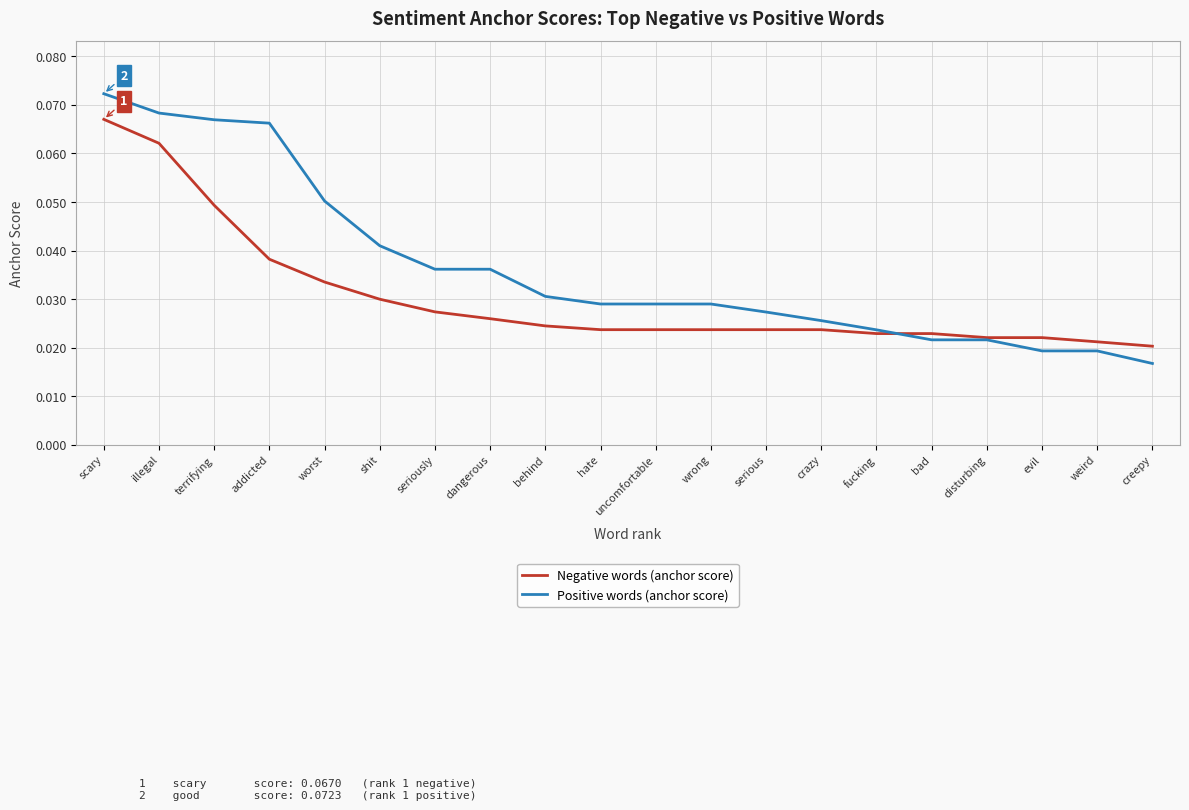

Between which two adjacent categories do Positive words (anchor score) and Negative words (anchor score) first intersect?

fucking and bad